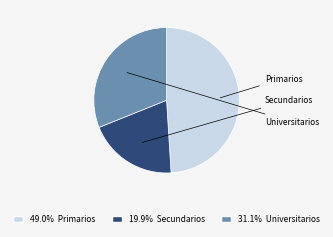

To the nearest percent, what portion does Primarios represent?

49%